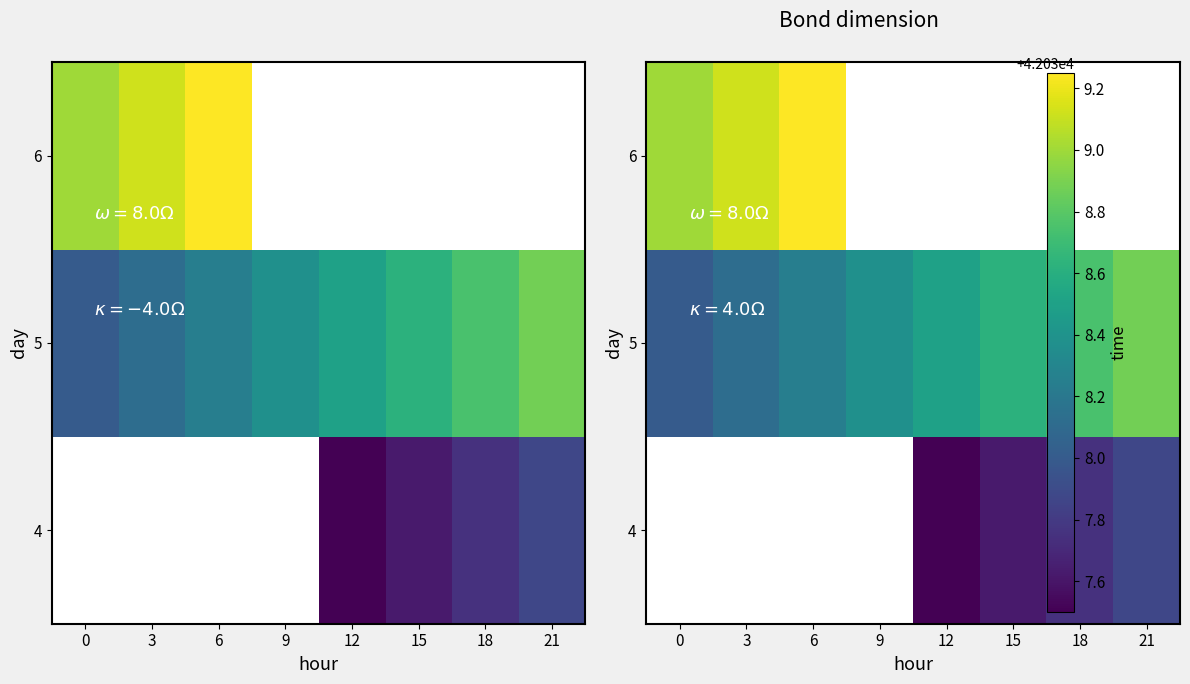

What is the spread (max minus min) of values at 21?

1.0